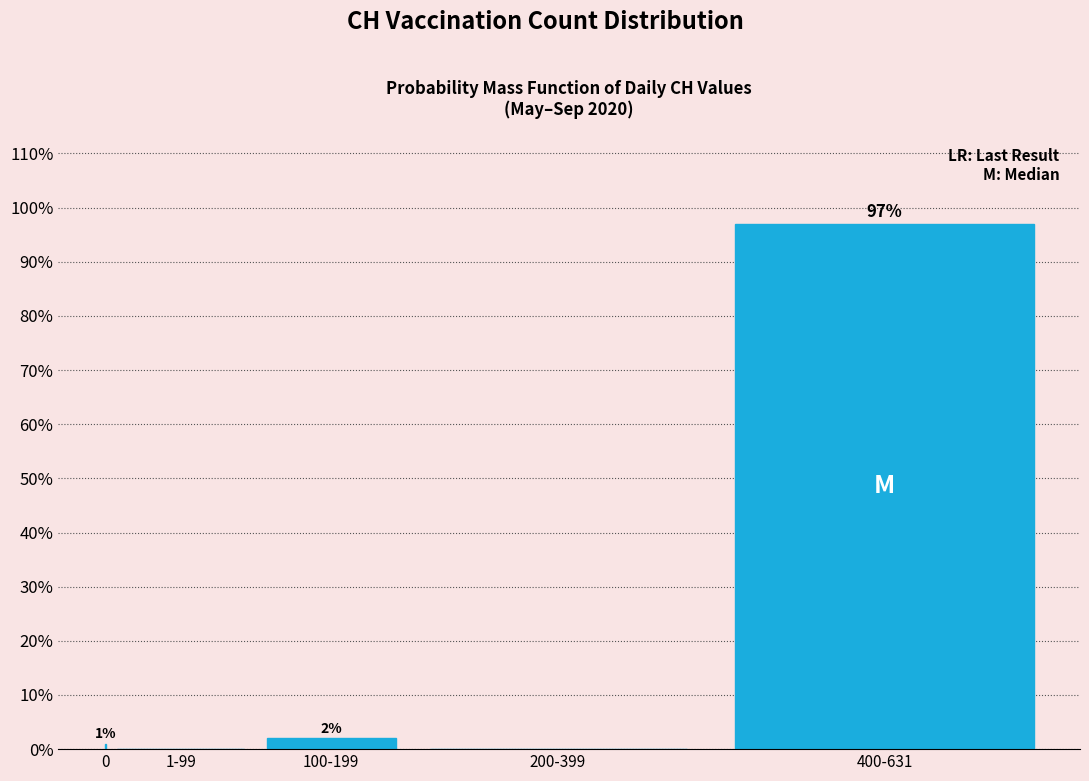

Reading left to right, extract all data points from this chart.

0=1	1-99=0	100-199=2	200-399=0	400-631=97